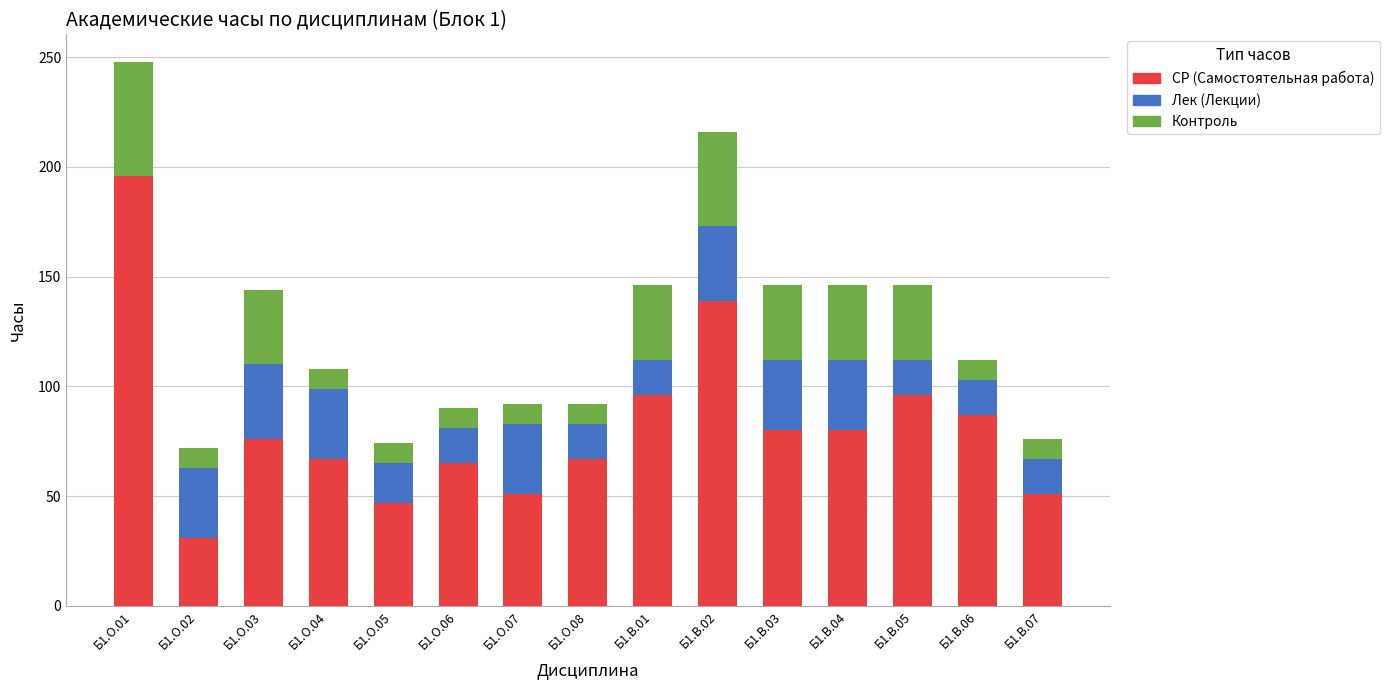

At which category is the sum across all series the highest?

Б1.О.01